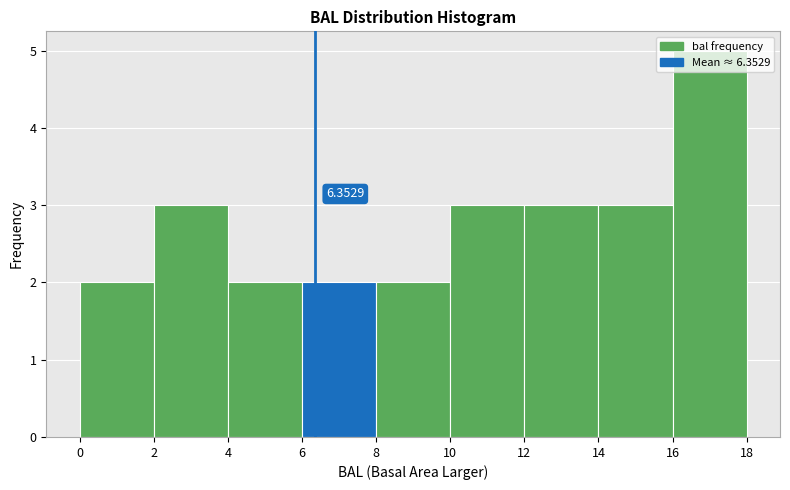

Which range on the x-axis has the tallest bar?

16 to 18